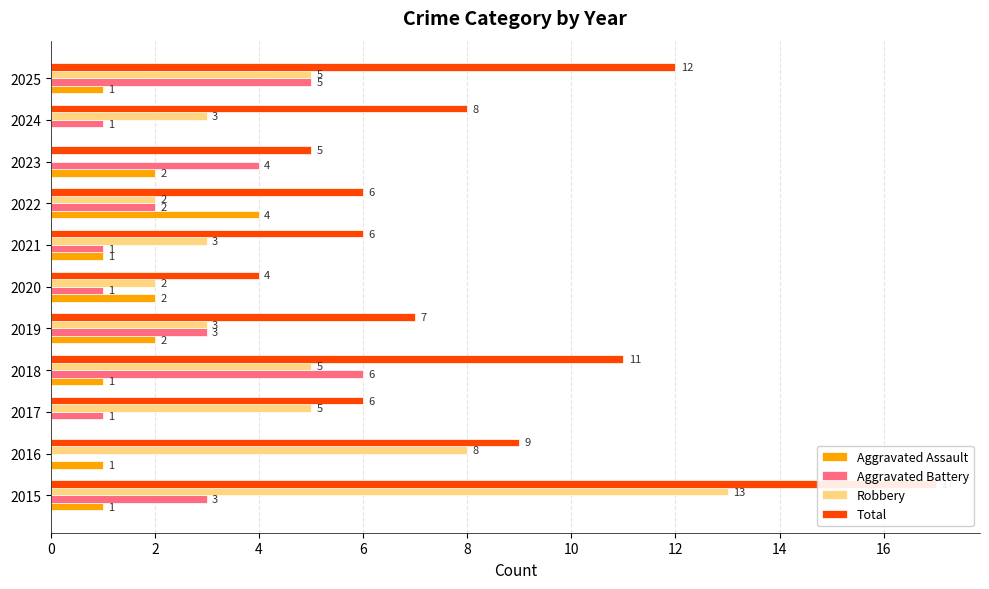

Is it true that Robbery equals 5 at 2018?

True